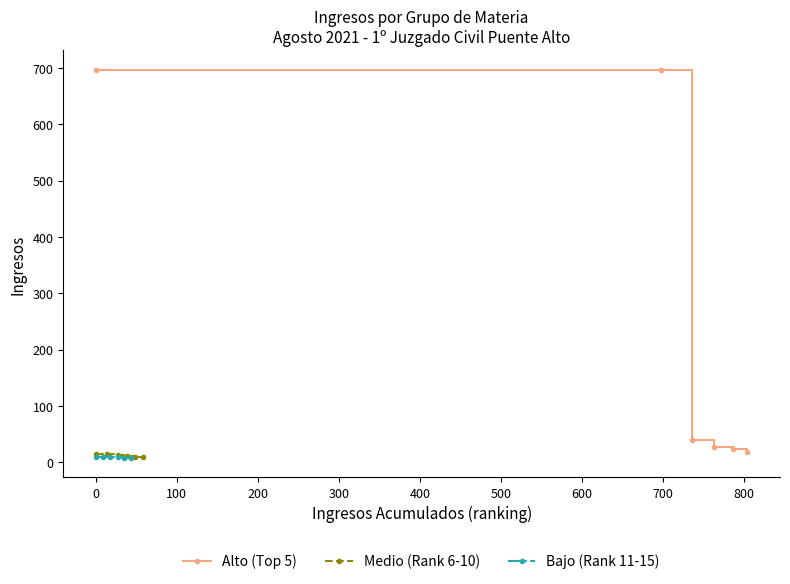

What is the lowest value of the Alto (Top 5) series?

18